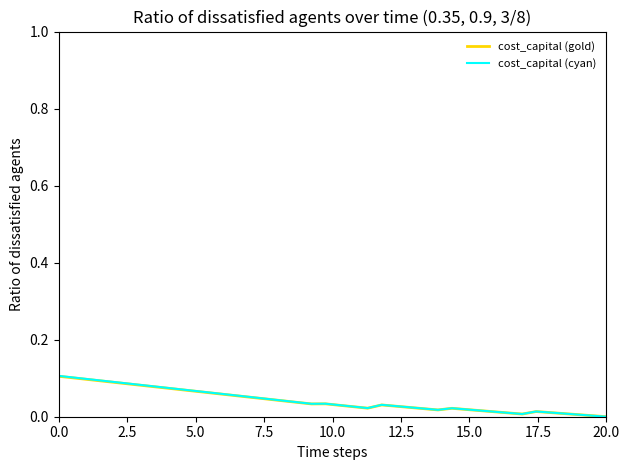

Does the chart have visible grid lines?

No